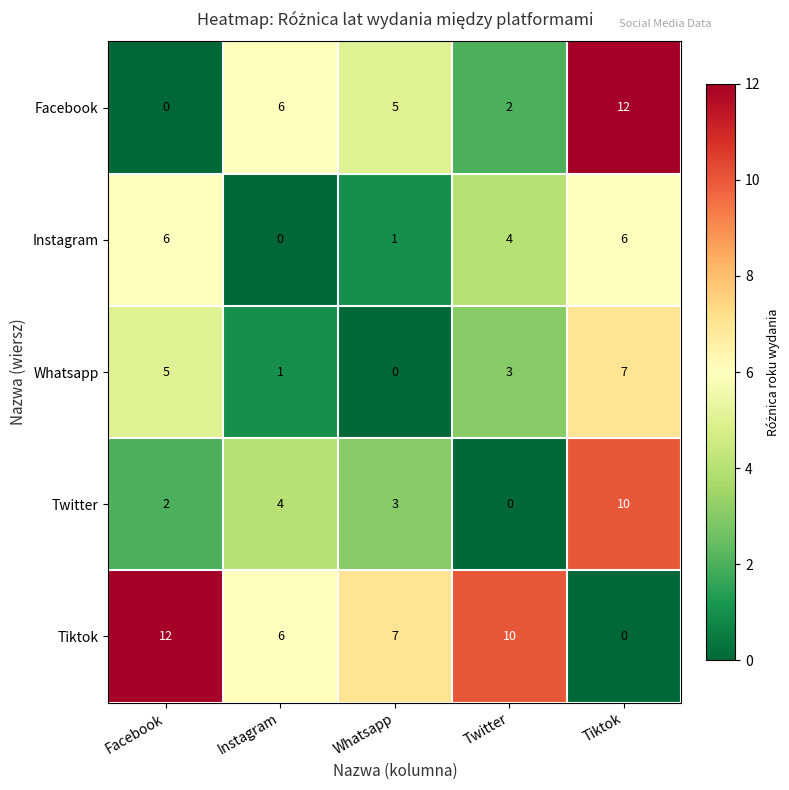

At which category is the sum across all series the highest?

Tiktok